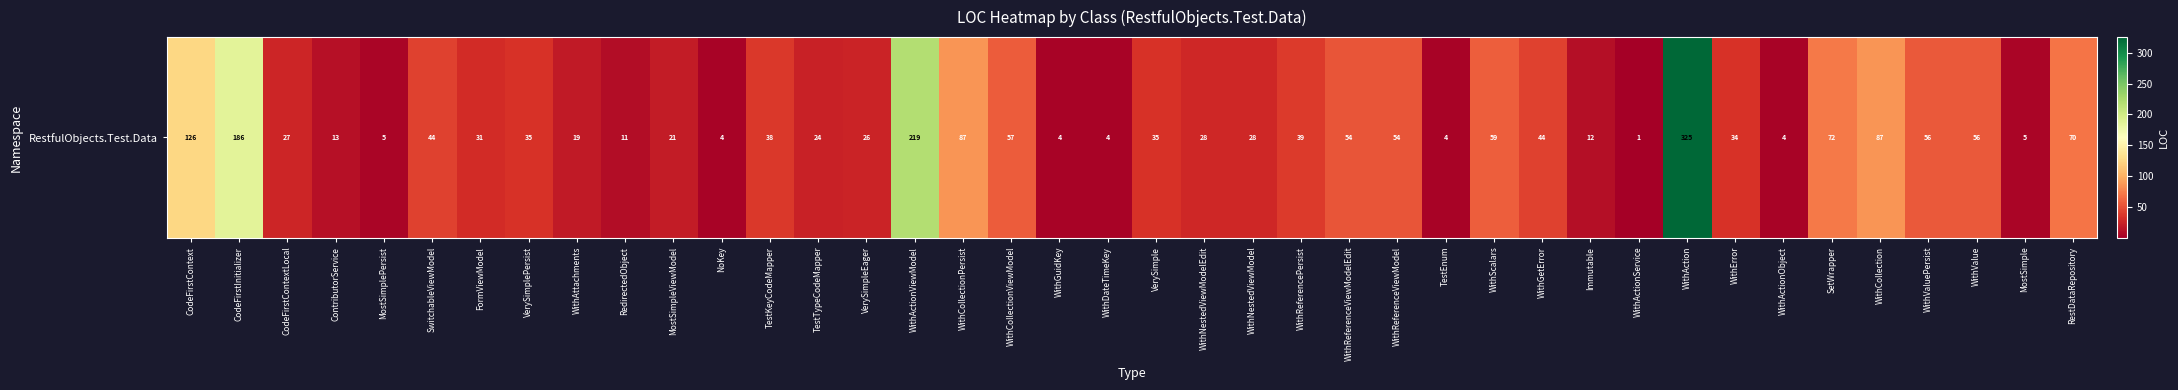

At which category does the chart reach its peak across all series?

WithAction